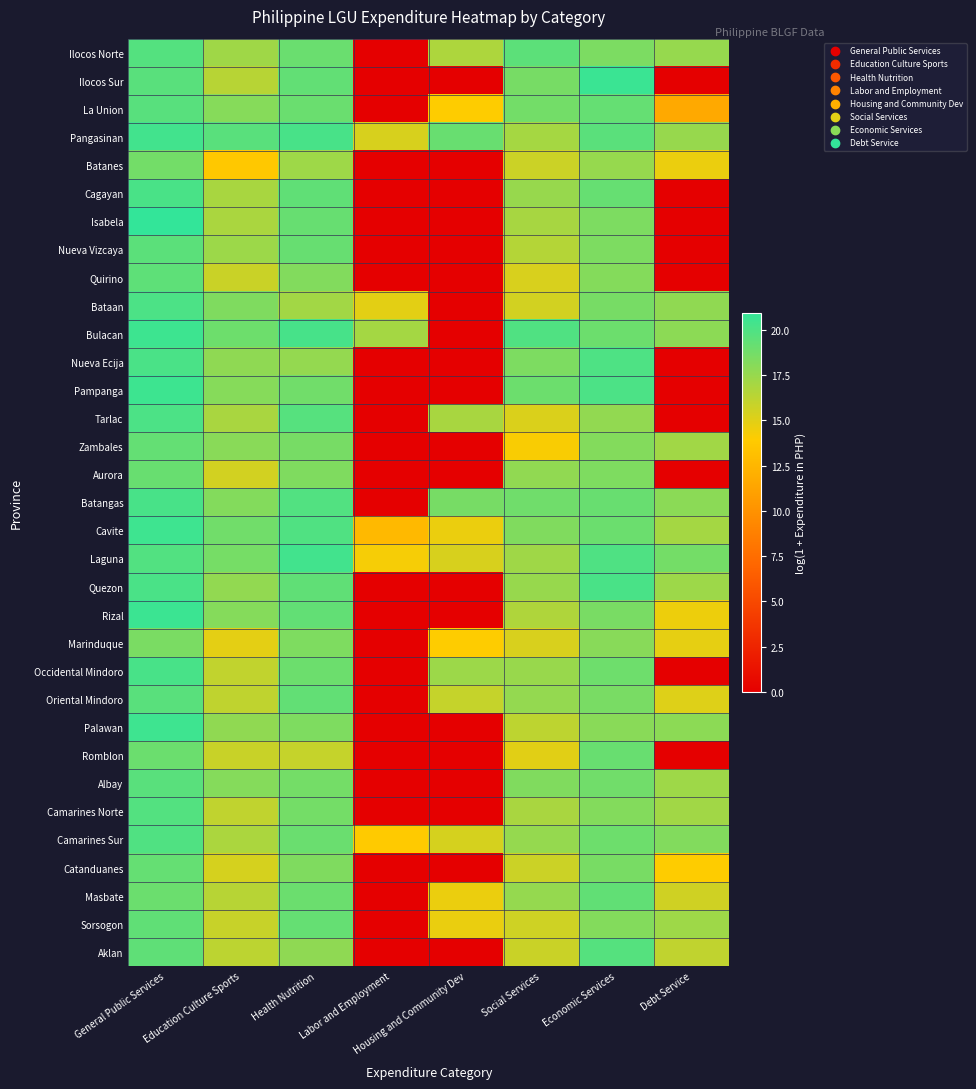

Which has a higher value, Debt Service or Social Services?

Social Services